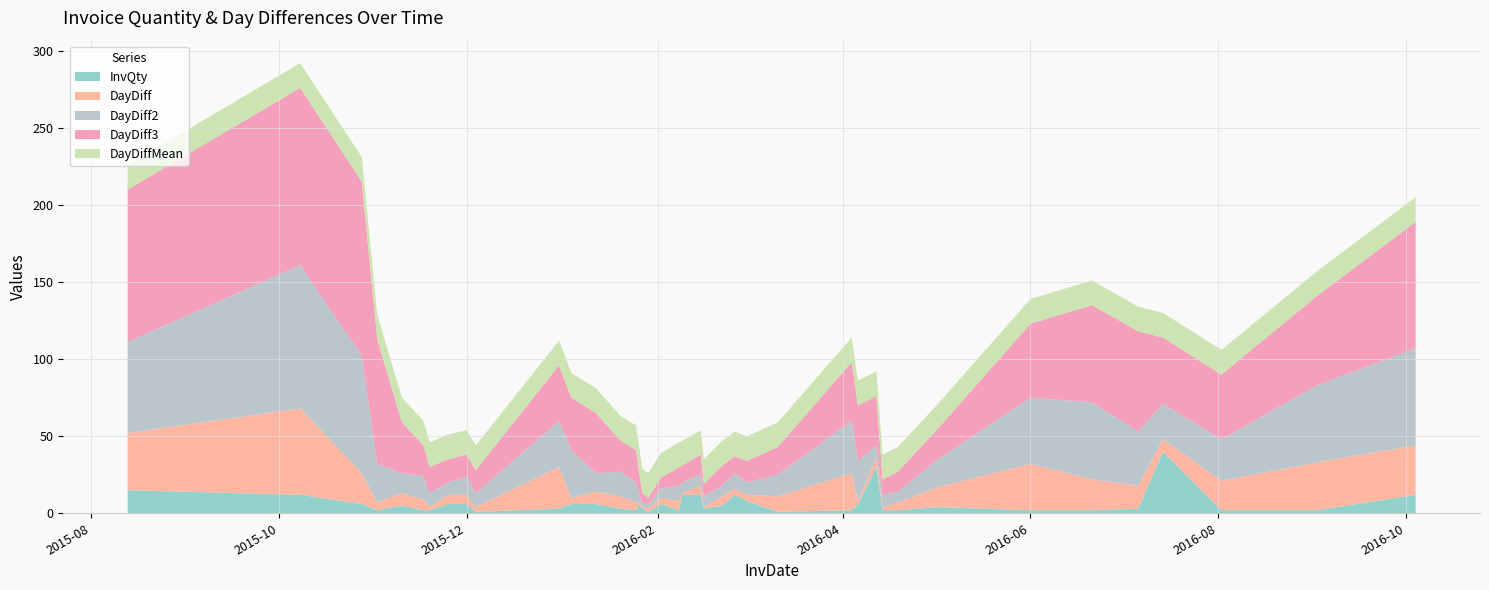

Reading right to left, list all the values displayed in this chart.

InvQty: 2016-10-04=12	2016-09-02=2	2016-08-02=2	2016-07-14=40	2016-07-06=3	2016-06-21=2	2016-06-01=2	2016-05-02=4	2016-04-19=2	2016-04-14=2	2016-04-12=30	2016-04-06=6	2016-04-04=2	2016-03-11=1	2016-03-01=8	2016-02-26=12	2016-02-22=5	2016-02-16=3	2016-02-15=12	2016-02-09=12	2016-02-08=2	2016-02-02=6	2016-01-29=1	2016-01-27=3	2016-01-26=6	2016-01-25=2	2016-01-20=3	2016-01-12=6	2016-01-04=6	2015-12-31=3	2015-12-04=1	2015-12-01=6	2015-11-25=6	2015-11-19=2	2015-11-17=2	2015-11-10=5	2015-11-02=2	2015-10-28=6	2015-10-08=12	2015-08-13=15
DayDiff: 2016-10-04=32	2016-09-02=31	2016-08-02=19	2016-07-14=8	2016-07-06=15	2016-06-21=20	2016-06-01=30	2016-05-02=13	2016-04-19=5	2016-04-14=2	2016-04-12=6	2016-04-06=2	2016-04-04=24	2016-03-11=10	2016-03-01=4	2016-02-26=4	2016-02-22=6	2016-02-16=1	2016-02-15=6	2016-02-09=1	2016-02-08=6	2016-02-02=4	2016-01-29=2	2016-01-27=1	2016-01-26=1	2016-01-25=5	2016-01-20=8	2016-01-12=8	2016-01-04=4	2015-12-31=27	2015-12-04=3	2015-12-01=6	2015-11-25=6	2015-11-19=2	2015-11-17=7	2015-11-10=8	2015-11-02=5	2015-10-28=20	2015-10-08=56	2015-08-13=37
DayDiff2: 2016-10-04=63	2016-09-02=50	2016-08-02=27	2016-07-14=23	2016-07-06=35	2016-06-21=50	2016-06-01=43	2016-05-02=18	2016-04-19=7	2016-04-14=8	2016-04-12=8	2016-04-06=26	2016-04-04=34	2016-03-11=14	2016-03-01=8	2016-02-26=10	2016-02-22=7	2016-02-16=7	2016-02-15=7	2016-02-09=7	2016-02-08=10	2016-02-02=6	2016-01-29=3	2016-01-27=2	2016-01-26=6	2016-01-25=13	2016-01-20=16	2016-01-12=12	2016-01-04=31	2015-12-31=30	2015-12-04=9	2015-12-01=12	2015-11-25=8	2015-11-19=9	2015-11-17=15	2015-11-10=13	2015-11-02=25	2015-10-28=76	2015-10-08=93	2015-08-13=59
DayDiff3: 2016-10-04=82	2016-09-02=58	2016-08-02=42	2016-07-14=43	2016-07-06=65	2016-06-21=63	2016-06-01=48	2016-05-02=20	2016-04-19=13	2016-04-14=10	2016-04-12=32	2016-04-06=36	2016-04-04=38	2016-03-11=18	2016-03-01=14	2016-02-26=11	2016-02-22=13	2016-02-16=8	2016-02-15=13	2016-02-09=11	2016-02-08=12	2016-02-02=7	2016-01-29=4	2016-01-27=7	2016-01-26=14	2016-01-25=21	2016-01-20=20	2016-01-12=39	2016-01-04=34	2015-12-31=36	2015-12-04=15	2015-12-01=14	2015-11-25=15	2015-11-19=17	2015-11-17=20	2015-11-10=33	2015-11-02=81	2015-10-28=113	2015-10-08=115	2015-08-13=99
DayDiffMean: 2016-10-04=16	2016-09-02=16	2016-08-02=16	2016-07-14=16	2016-07-06=16	2016-06-21=16	2016-06-01=16	2016-05-02=16	2016-04-19=16	2016-04-14=16	2016-04-12=16	2016-04-06=16	2016-04-04=16	2016-03-11=16	2016-03-01=16	2016-02-26=16	2016-02-22=16	2016-02-16=16	2016-02-15=16	2016-02-09=16	2016-02-08=16	2016-02-02=16	2016-01-29=16	2016-01-27=16	2016-01-26=16	2016-01-25=16	2016-01-20=16	2016-01-12=16	2016-01-04=16	2015-12-31=16	2015-12-04=16	2015-12-01=16	2015-11-25=16	2015-11-19=16	2015-11-17=16	2015-11-10=16	2015-11-02=16	2015-10-28=16	2015-10-08=16	2015-08-13=16